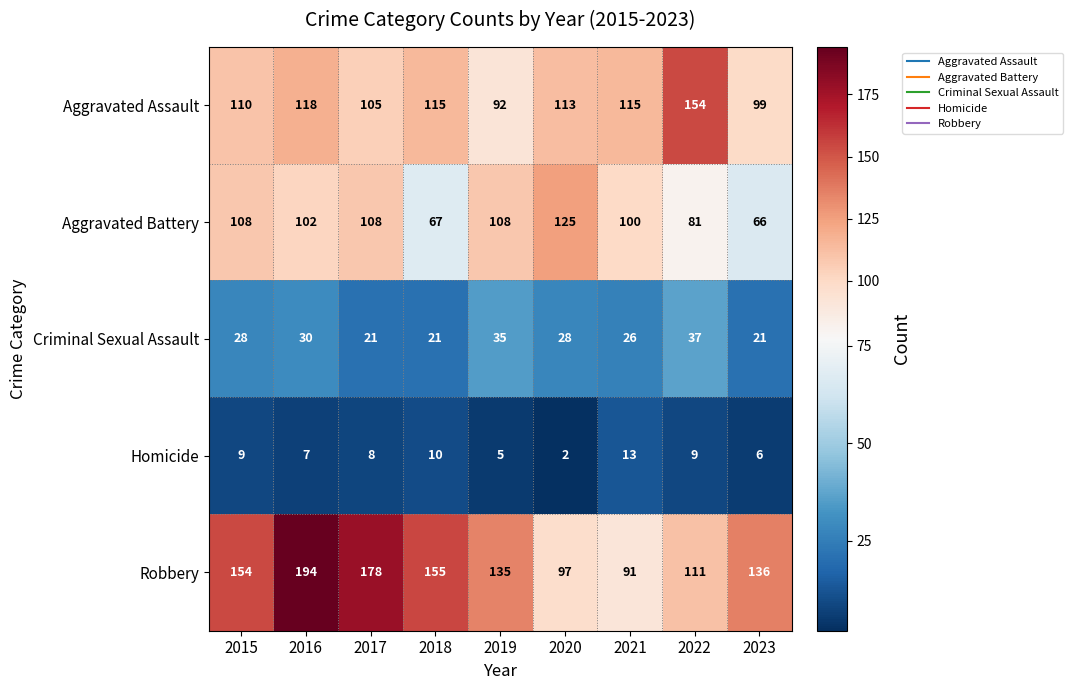

What is the difference between the second highest and minimum values in the Criminal Sexual Assault series?

14